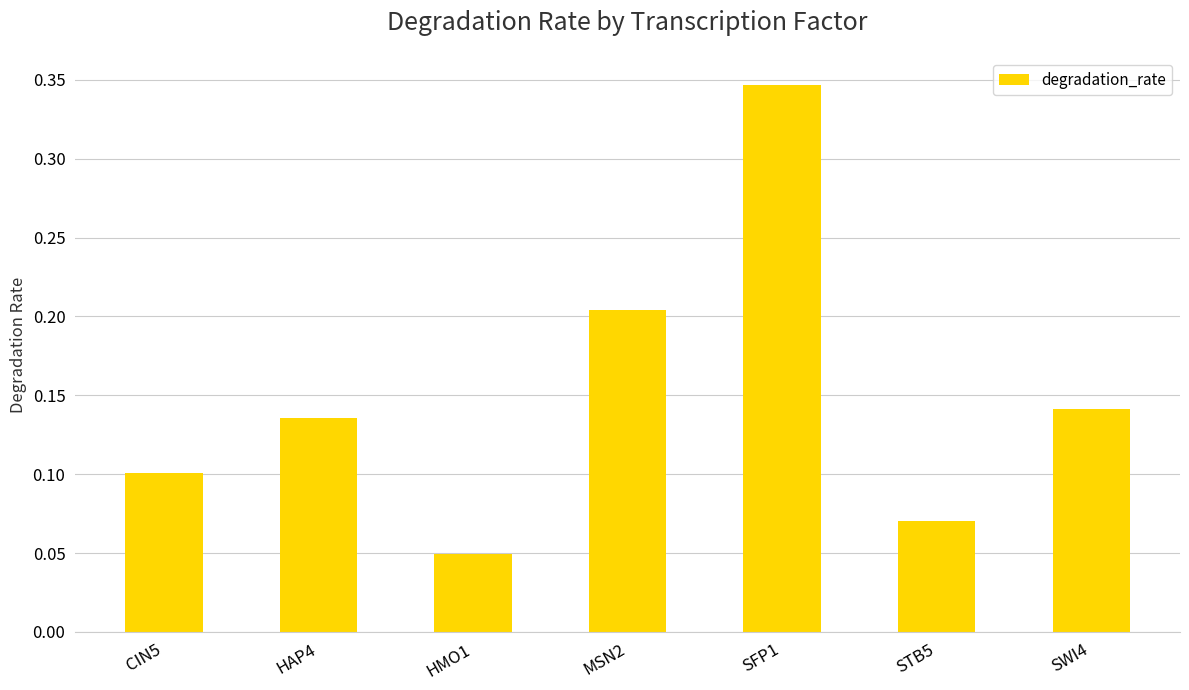

What position from the right is CIN5?

7